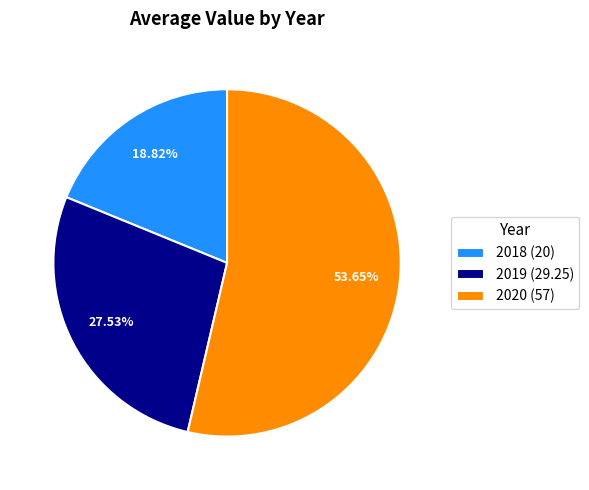

Between 2019 and 2020, which is larger?

2020